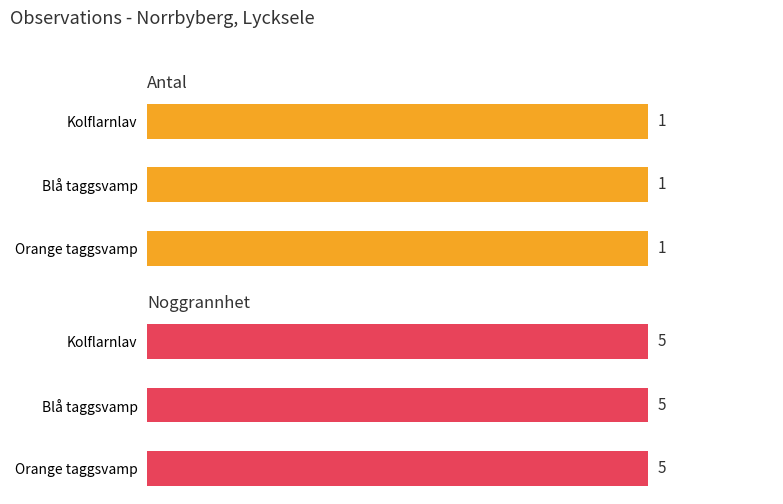

What is the greatest value displayed?

5